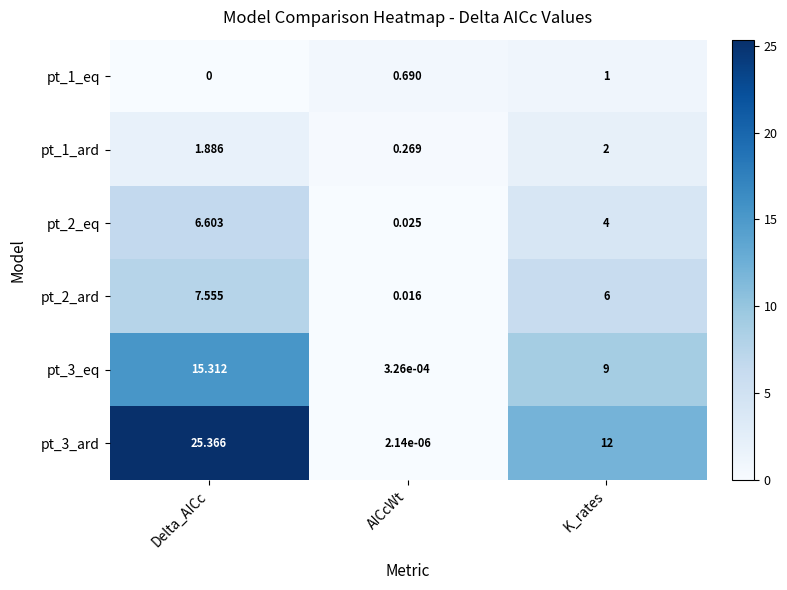

Which series has the largest total across all categories?

pt_3_ard